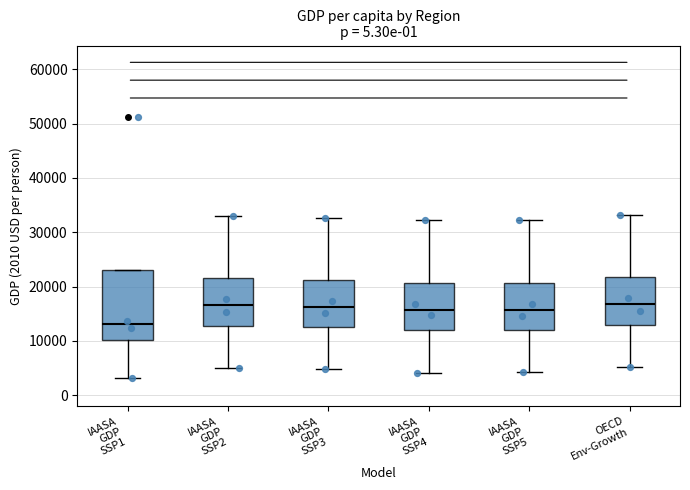

Where does the lower whisker of the box for IAASA GDP SSP5 end on the y-axis? The values are not printed on the chart, so give them approximately, as read against the axis.

4000